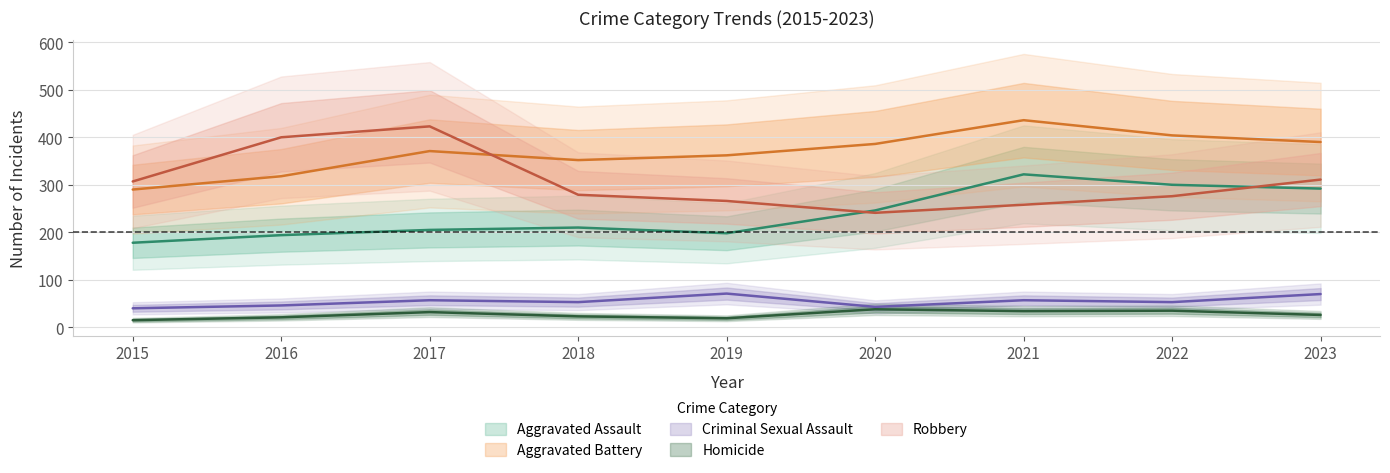

At 2022, list the series in order from smallest to largest.

Homicide, Criminal Sexual Assault, Robbery, Aggravated Assault, Aggravated Battery